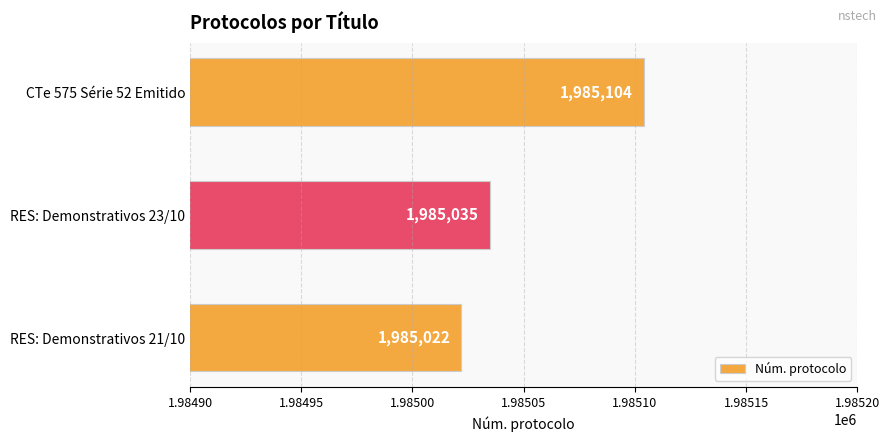

Does the chart contain any negative values?

No